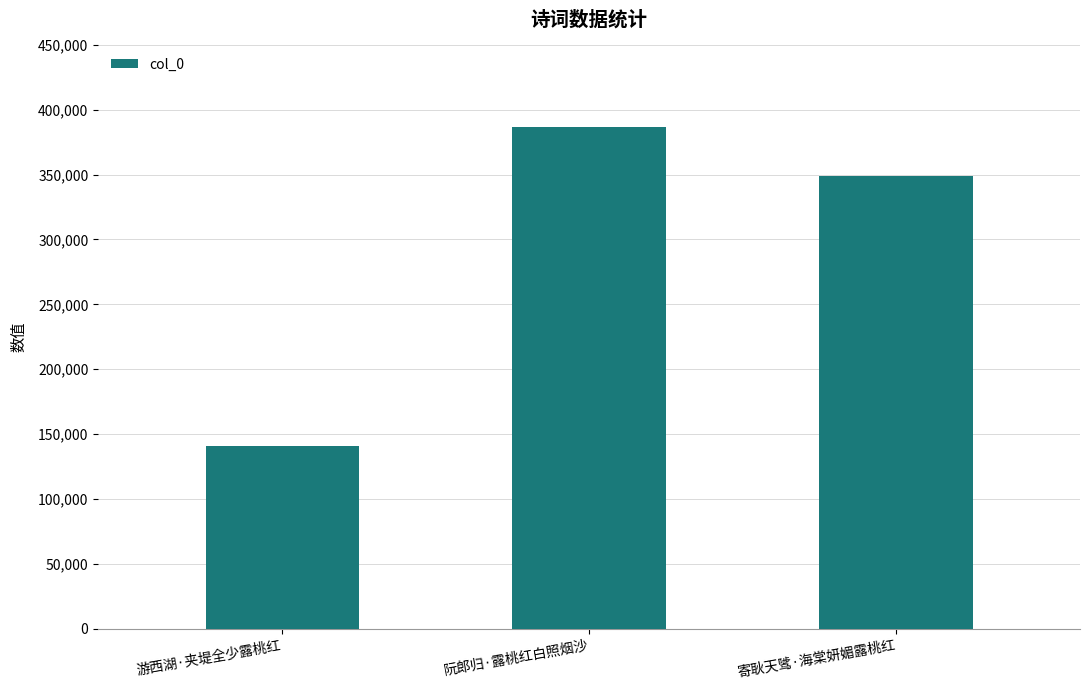

Approximately how many times larger is the value at 游西湖·夹堤全少露桃红 compared to 寄耿天骘·海棠妍媚露桃红?

0.4